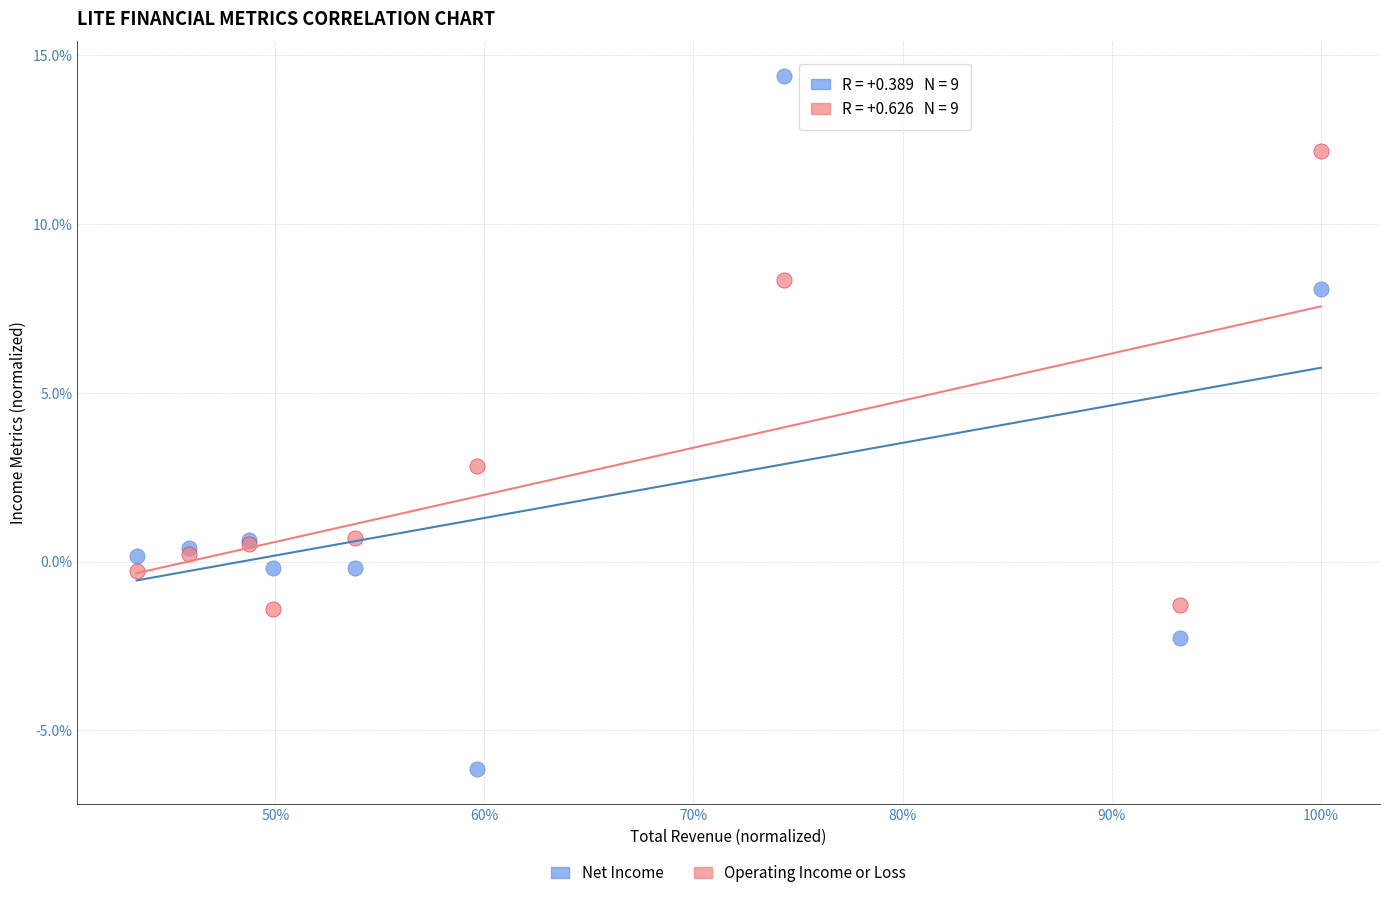

Which series has the largest Y range (max minus min)?

Net Income